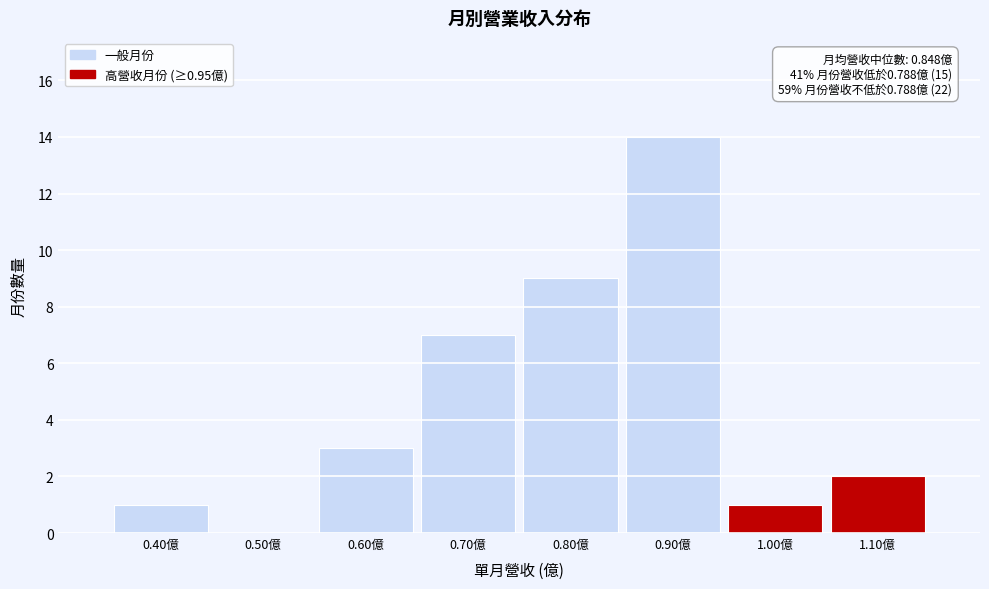

Which range on the x-axis has the tallest bar?

0.85 to 0.95